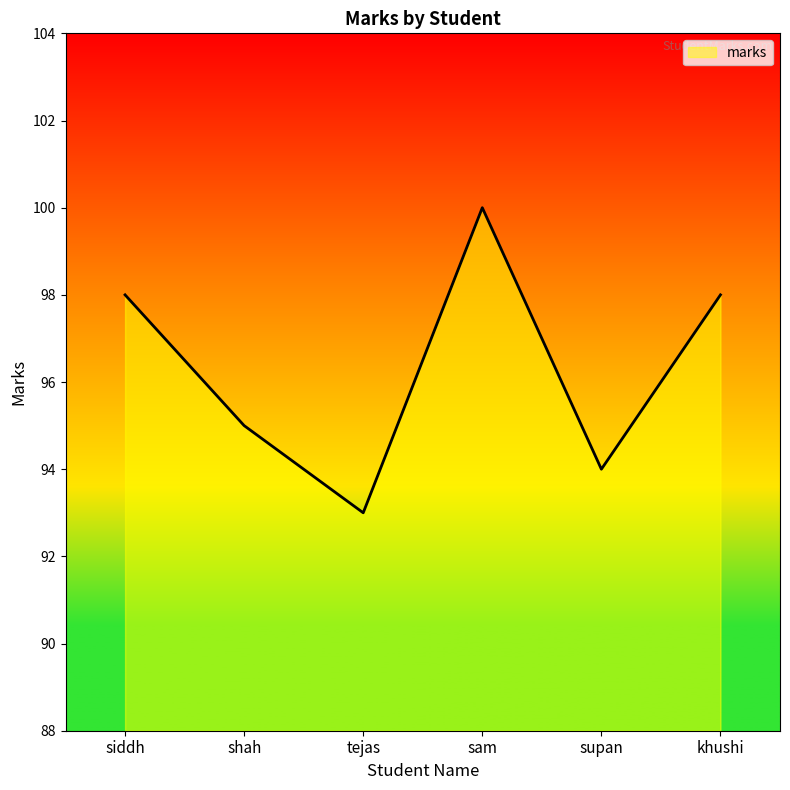

Which has a higher value, supan or sam?

sam